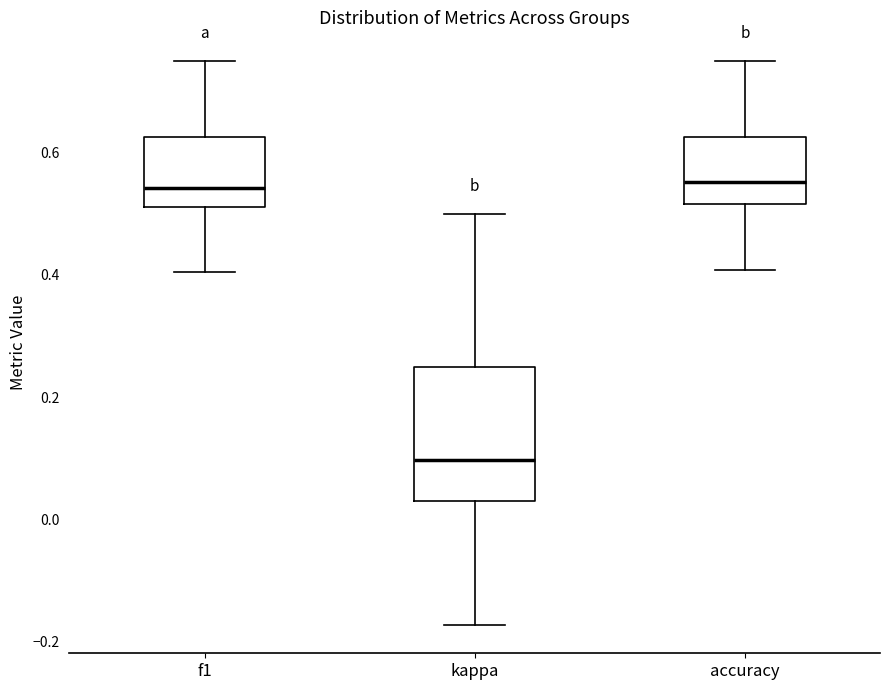

Which box has the lowest median line?

kappa